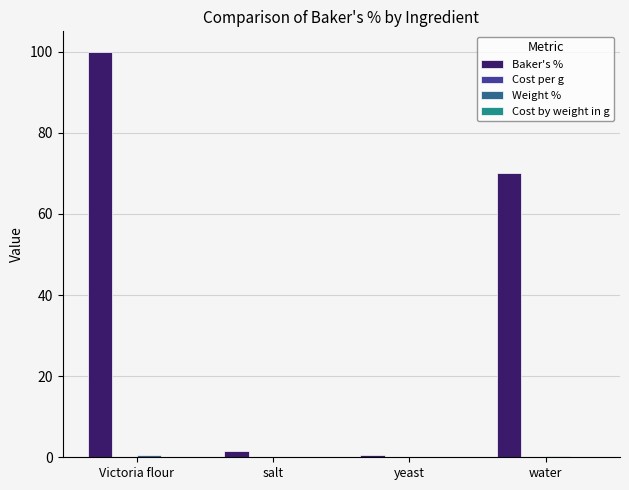

Which category has the highest value across all series?

Victoria flour